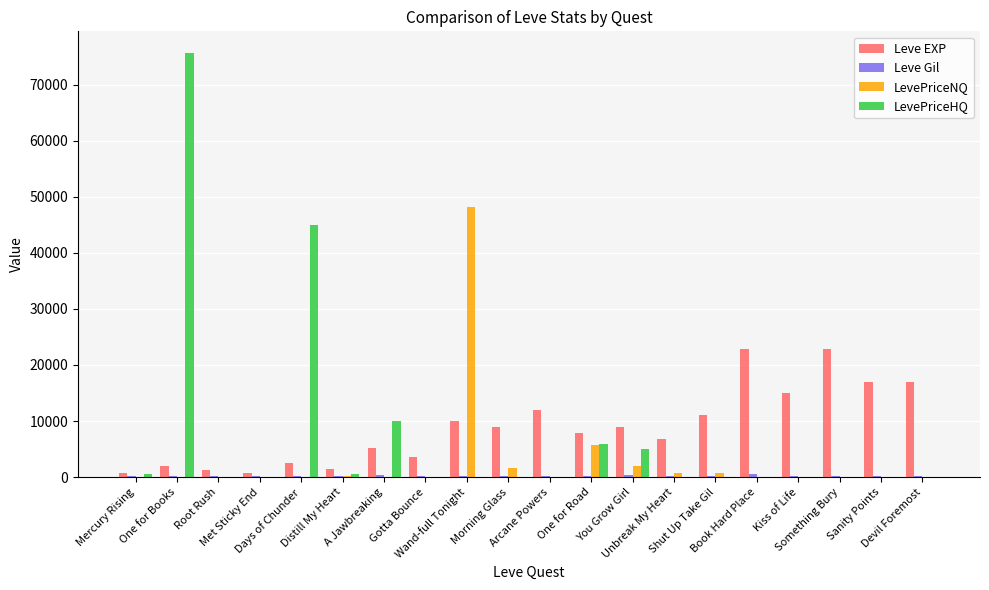

Count the number of data series in this chart.

4